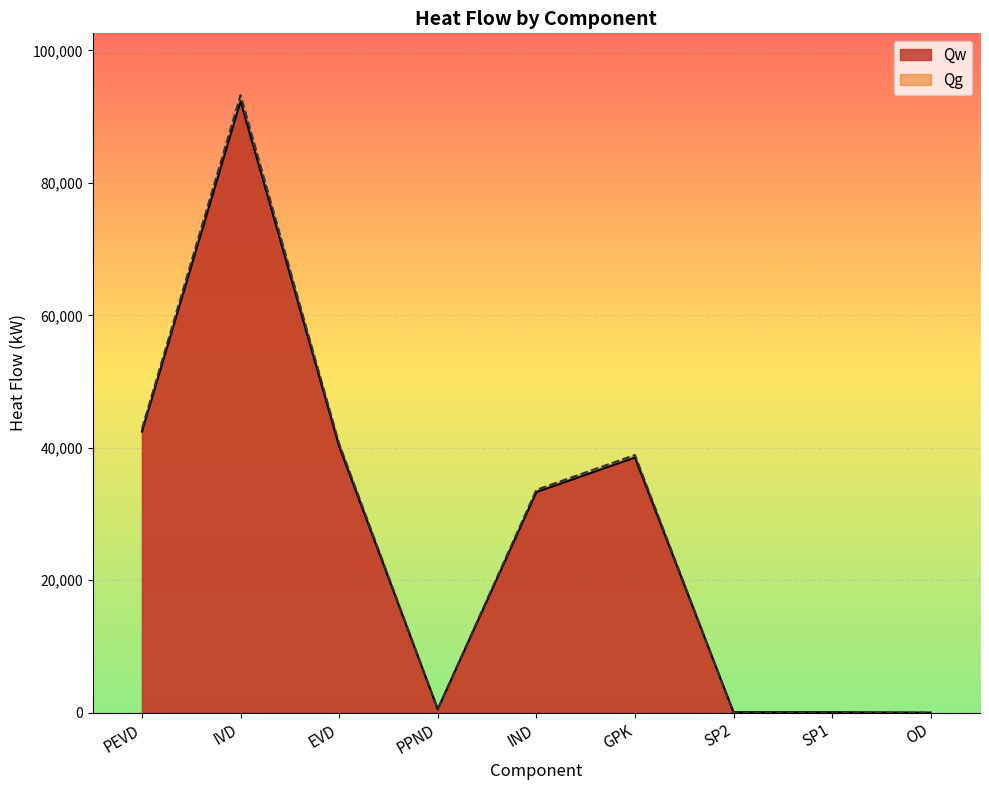

What is the average value of the Qg series?

27757.0